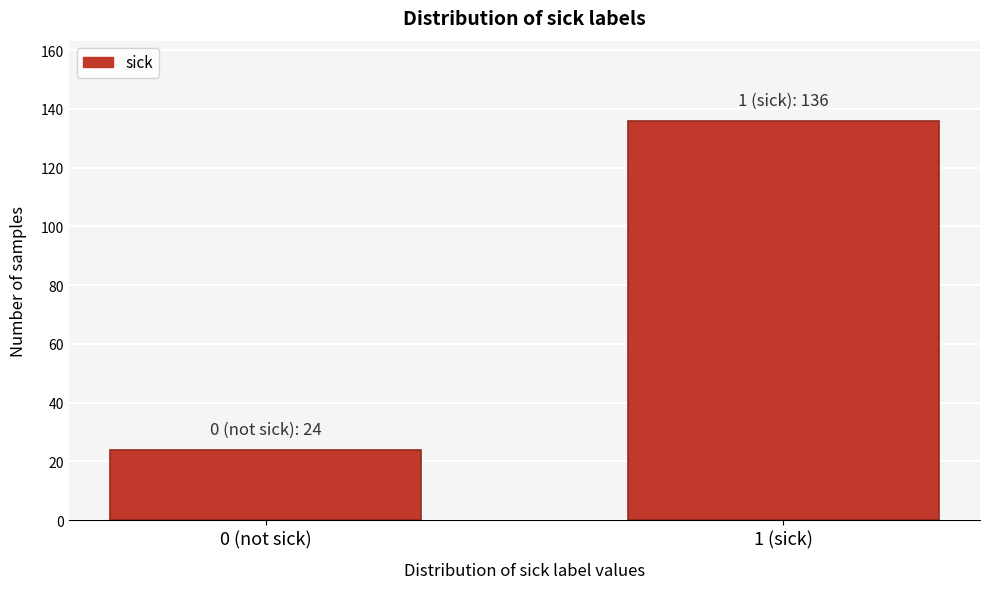

Reading right to left, transcribe all the data shown in this chart.

1 (sick)=136	0 (not sick)=24